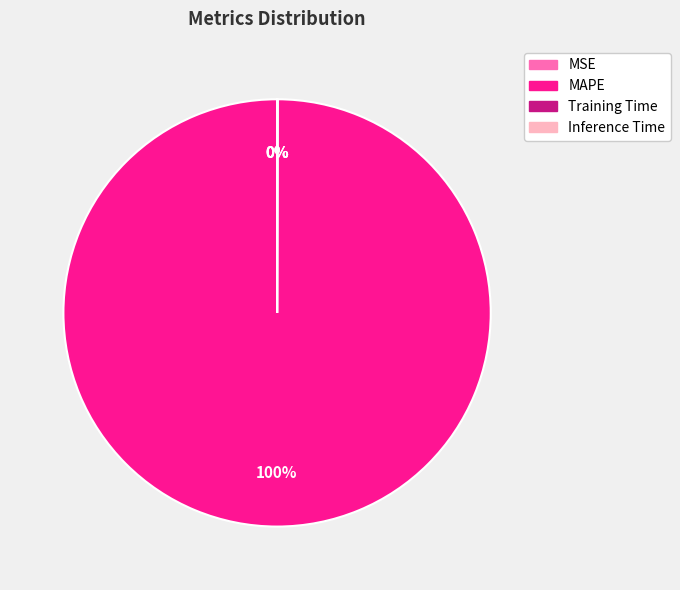

What is the majority slice?

MAPE